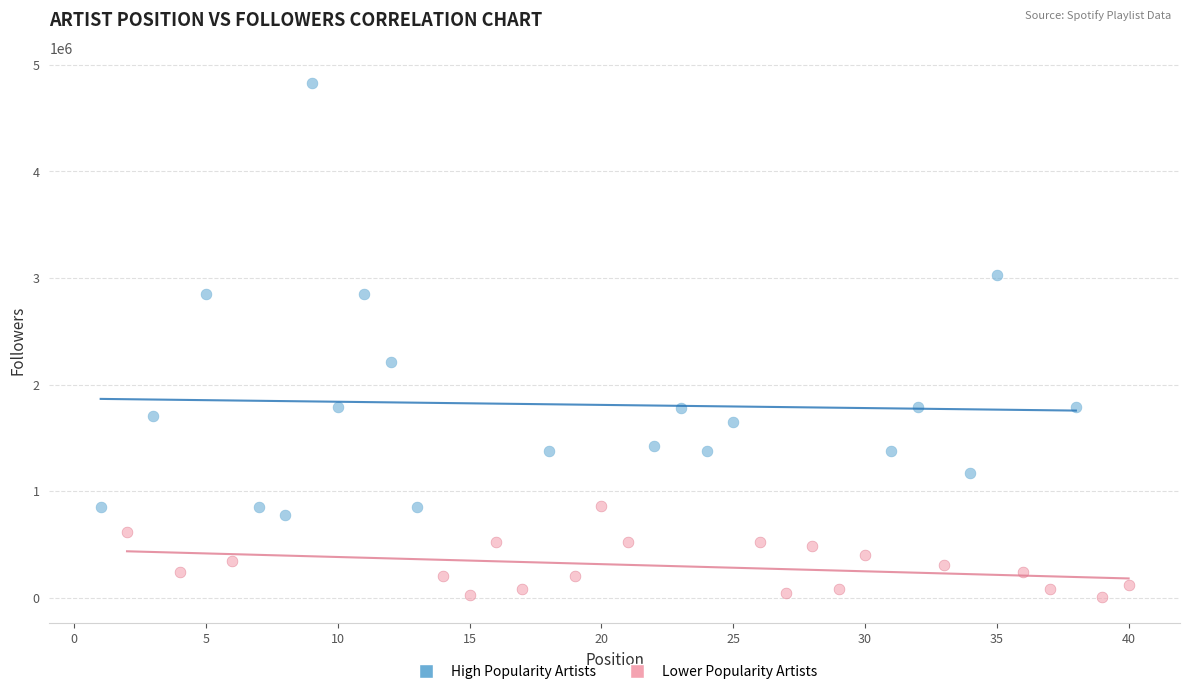

Which series reaches the minimum Y coordinate?

Lower Popularity Artists